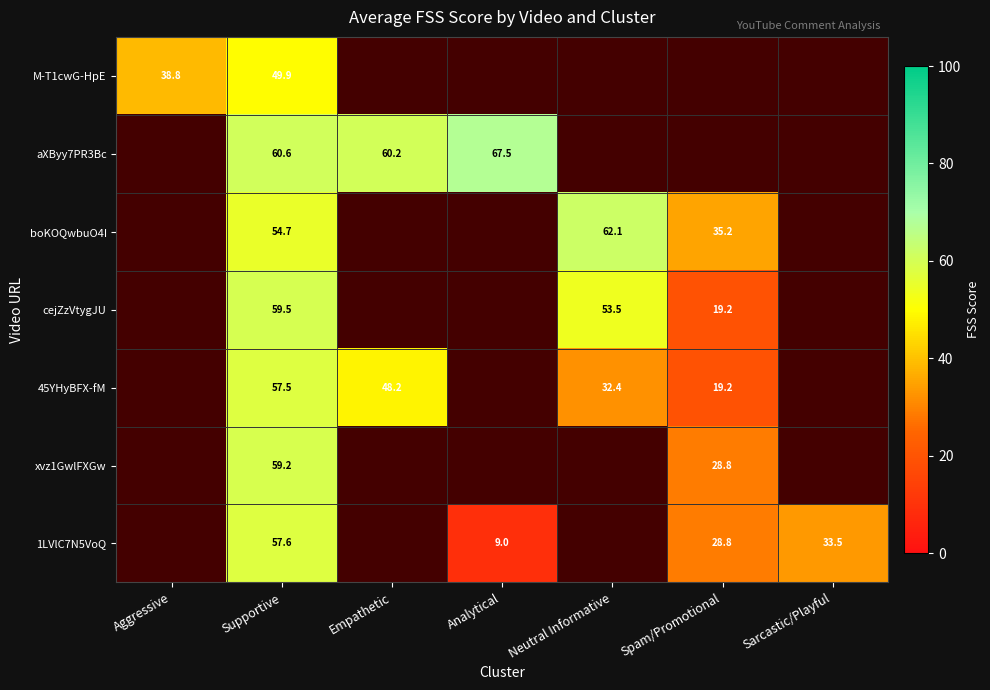

True or false: boKOQwbuO4I has a value of 37.2 at Neutral Informative.

False